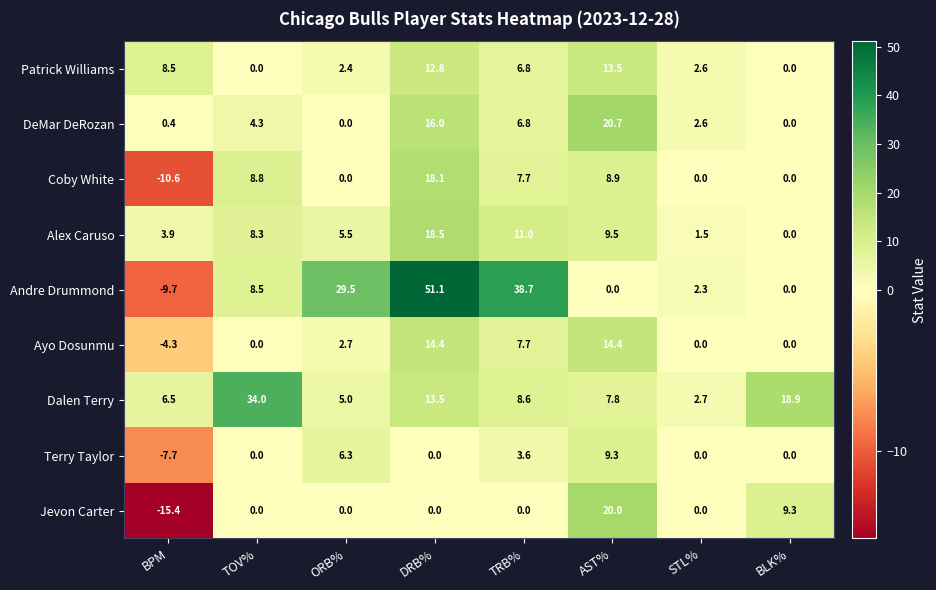

Between ORB% and STL%, which series saw the biggest shift?

Andre Drummond